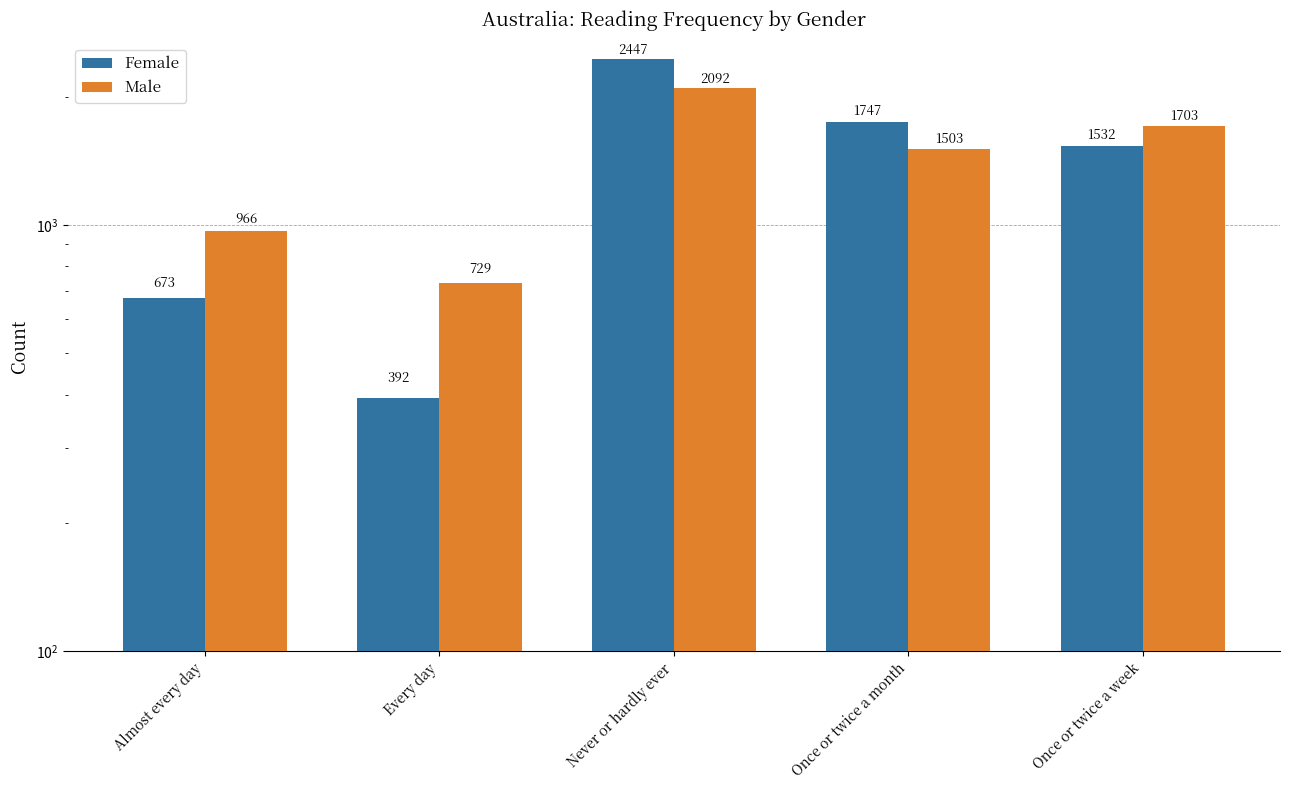

At which category does the chart reach its peak across all series?

Never or hardly ever